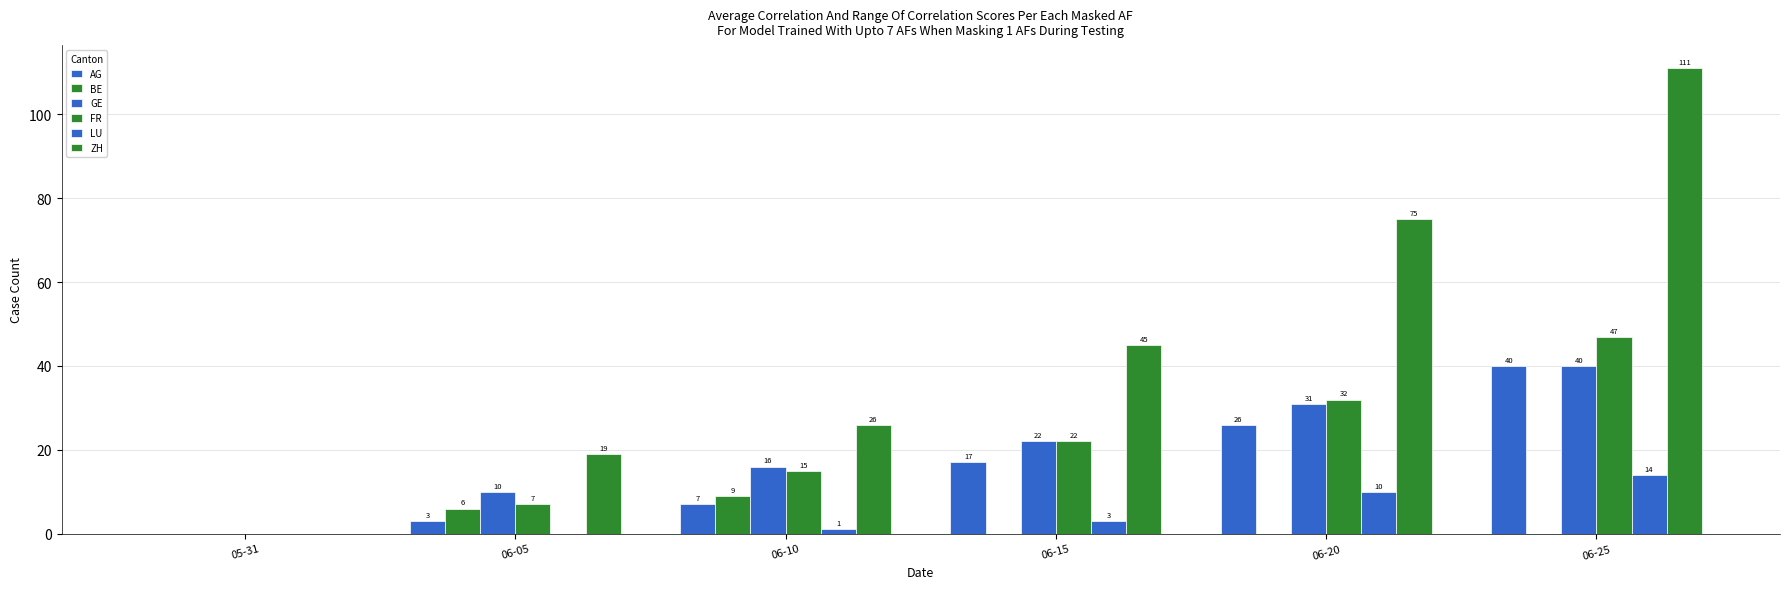

Does the chart contain stacked bars?

No